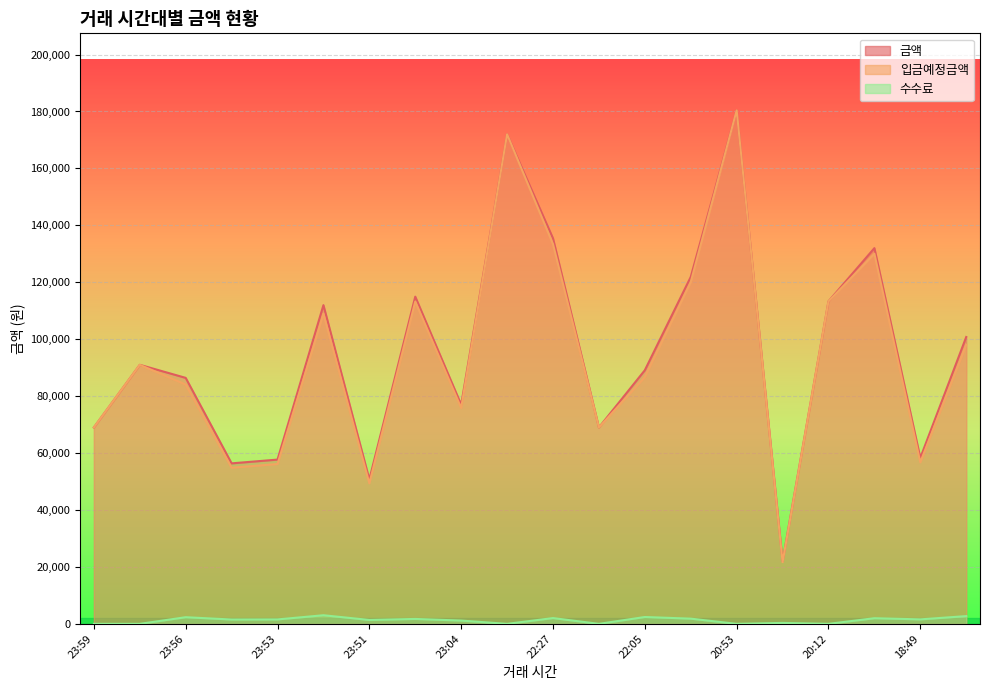

What is the approximate value of 입금예정금액 at 22:10, to the nearest 100?

69000